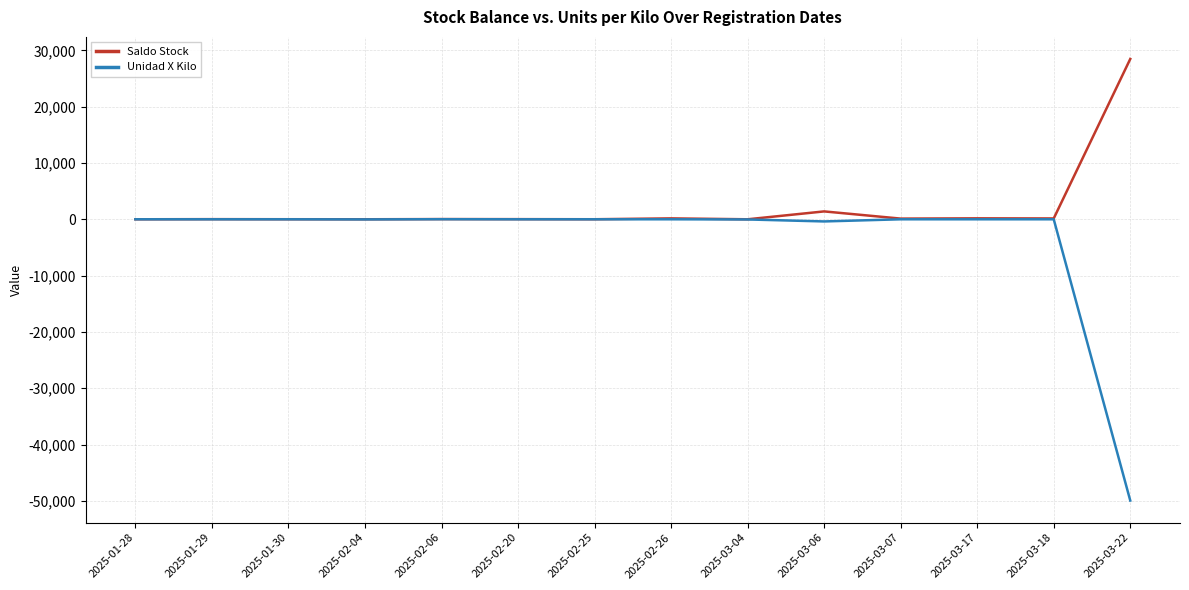

Which series has the largest total across all categories?

Saldo Stock